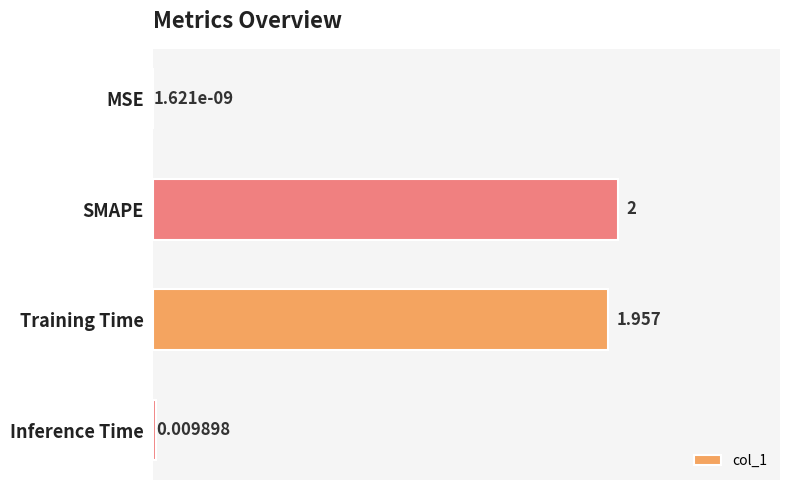

Between SMAPE and Inference Time, which is larger?

SMAPE